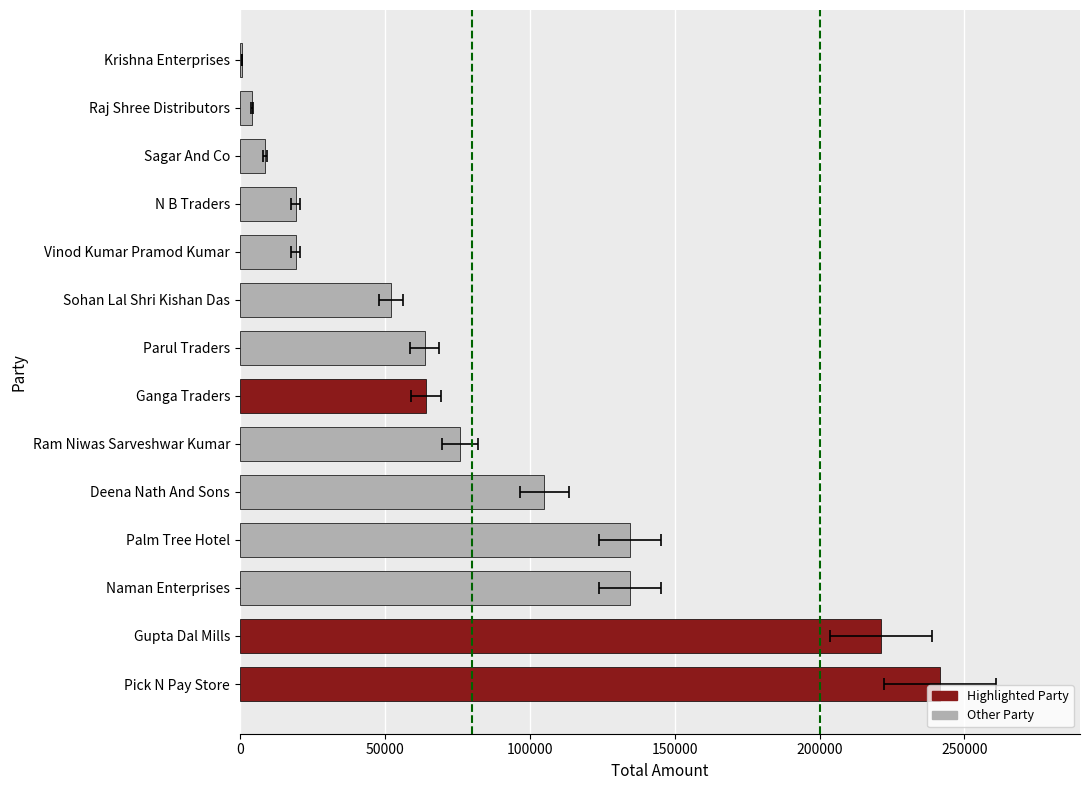

Reading left to right, list all the values displayed in this chart.

241543	134630	221210	105000	64350	134685	19250	75990	63770	4118	52270	742	8664	19373